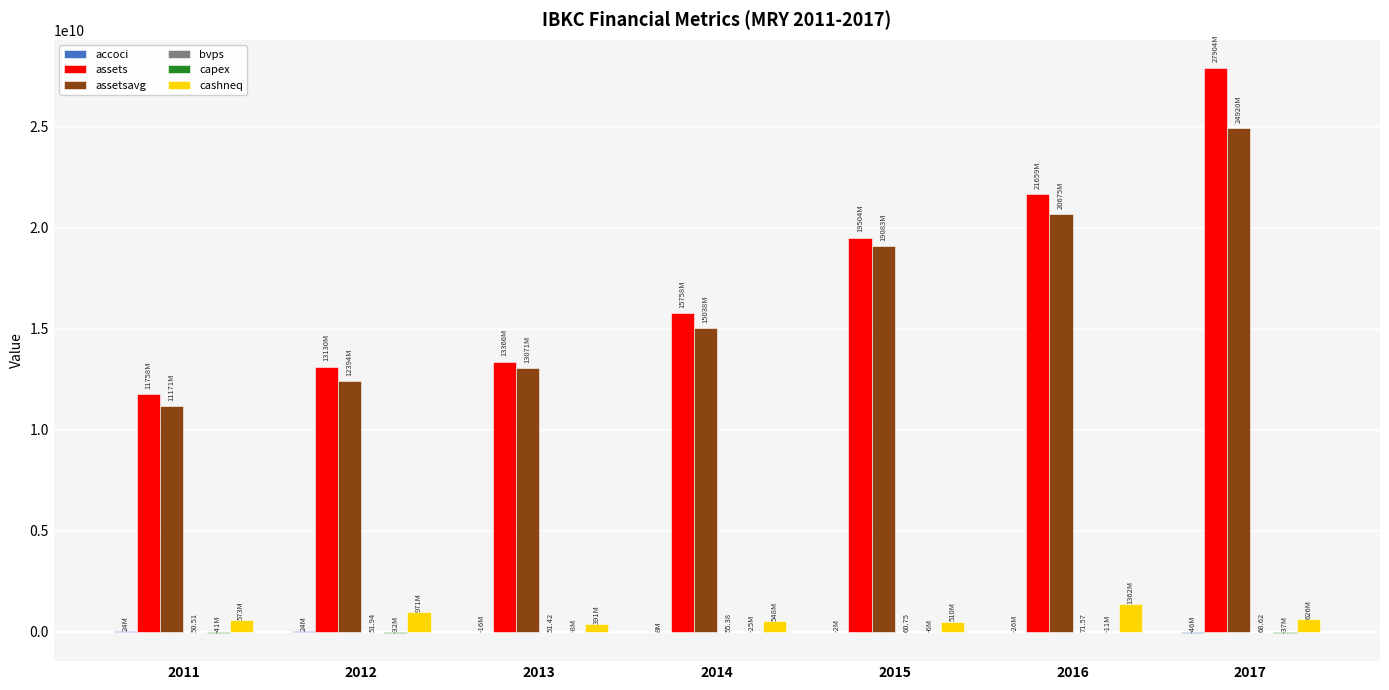

Is the value of assets at 2016 greater than the value of assetsavg at 2015?

Yes